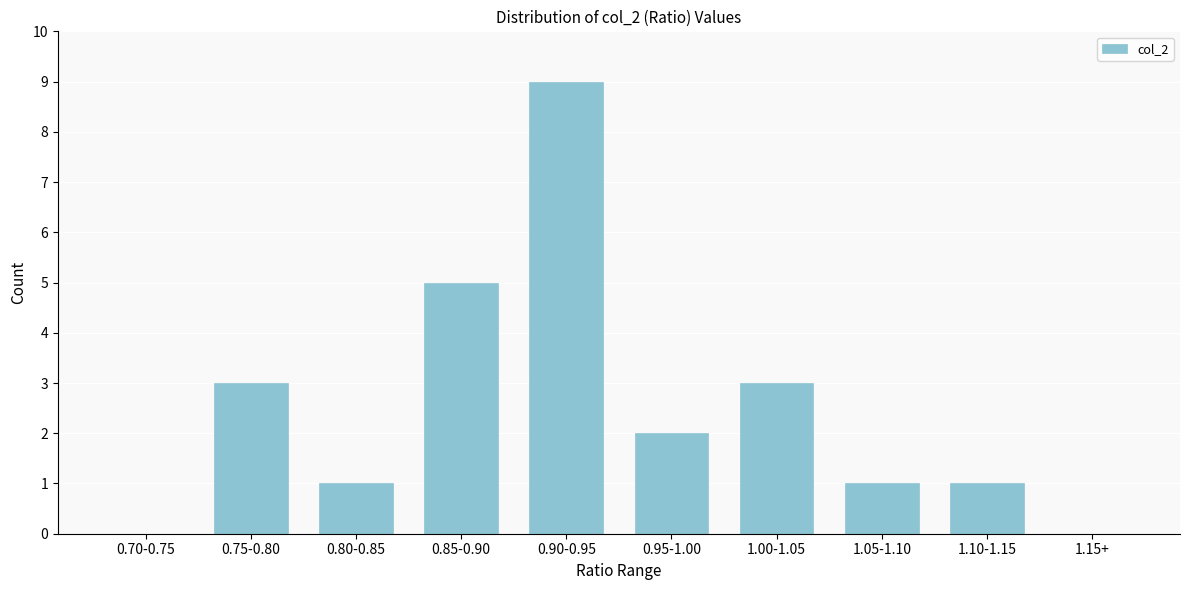

Reading right to left, extract all data points from this chart.

1.15+=0	1.10-1.15=1	1.05-1.10=1	1.00-1.05=3	0.95-1.00=2	0.90-0.95=9	0.85-0.90=5	0.80-0.85=1	0.75-0.80=3	0.70-0.75=0